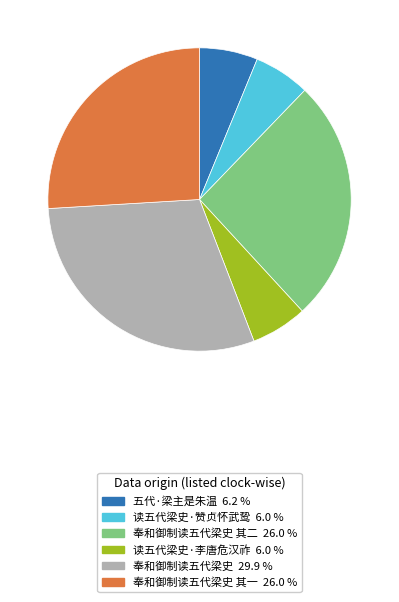

Is there a majority slice in this chart?

No